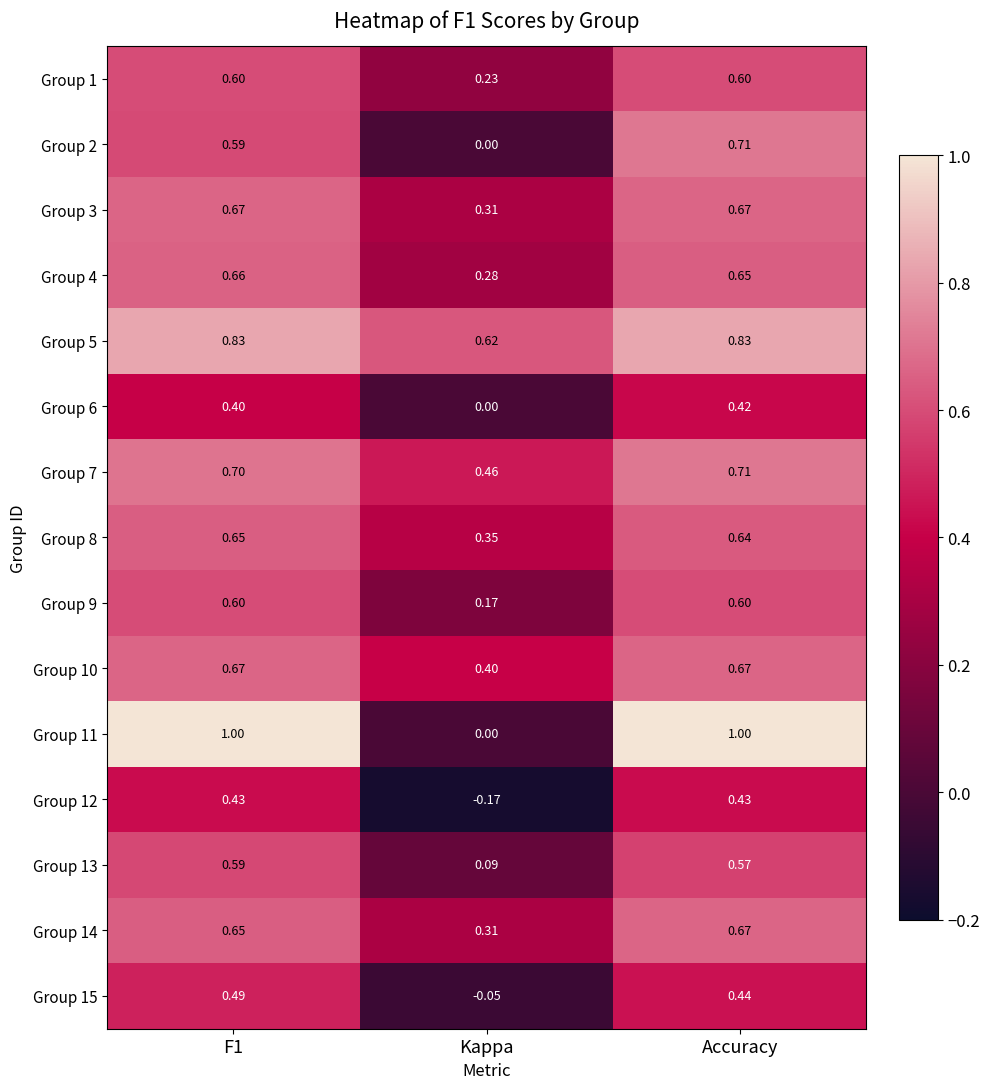

Is the value of Group 12 at Kappa greater than the value of Group 3 at F1?

No